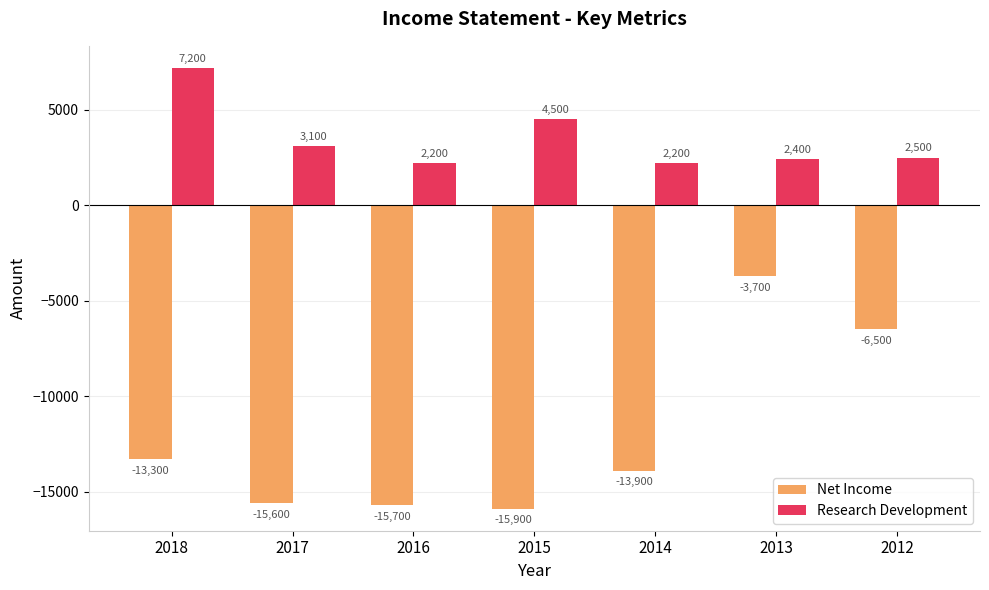

True or false: Net Income has a value of -13300 at 2018.

True